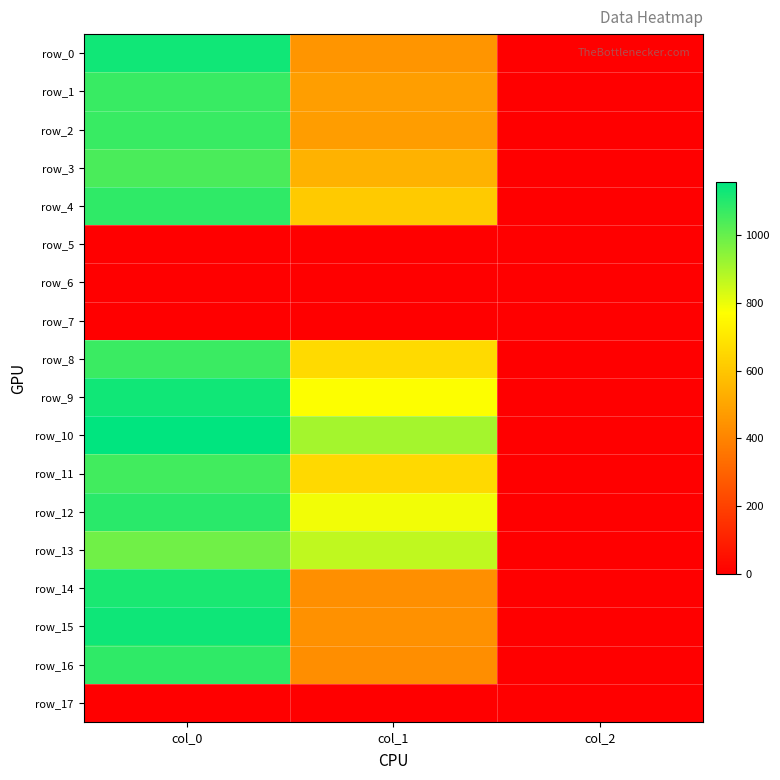

Rank the categories by row_12 value from lowest to highest.

col_2, col_1, col_0